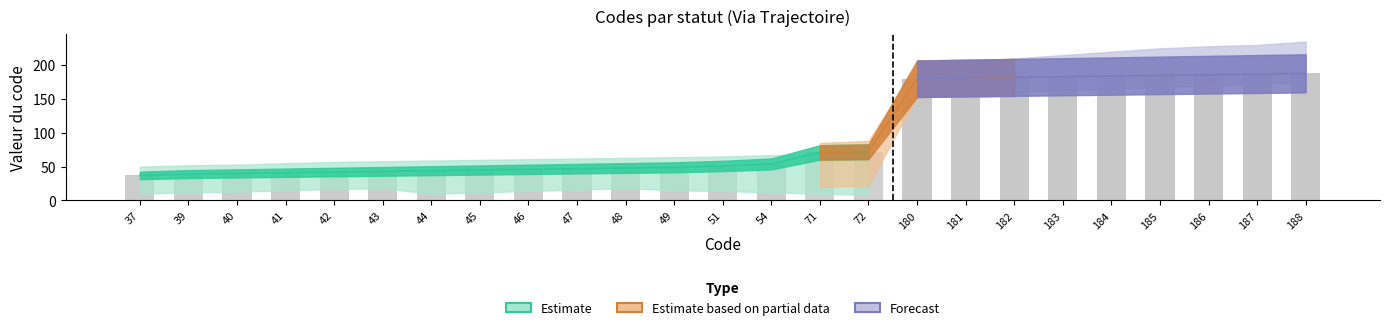

Does the chart contain any negative values?

No